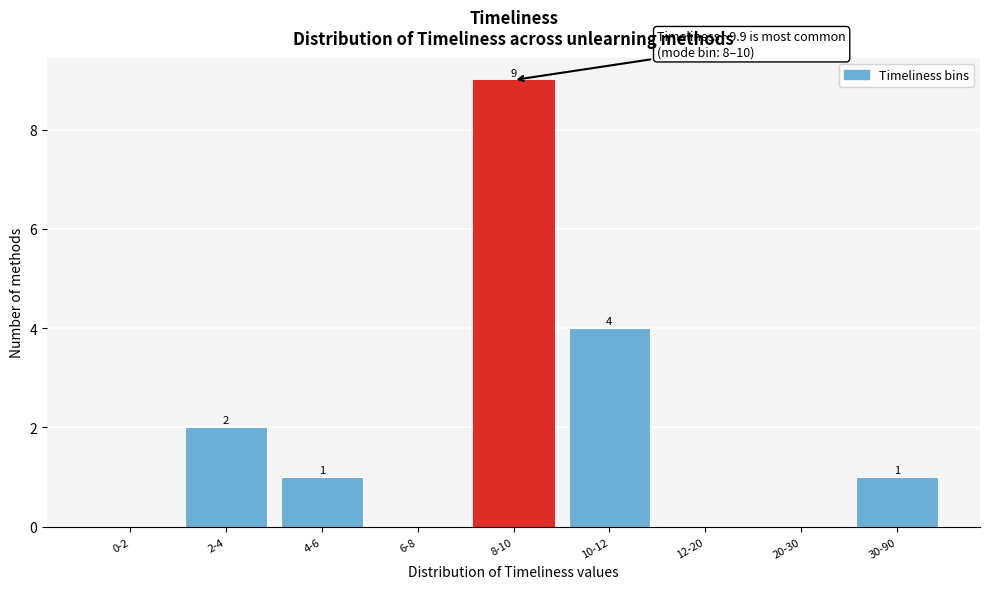

Reading left to right, transcribe all the data shown in this chart.

0-2=0	2-4=2	4-6=1	6-8=0	8-10=9	10-12=4	12-20=0	20-30=0	30-90=1